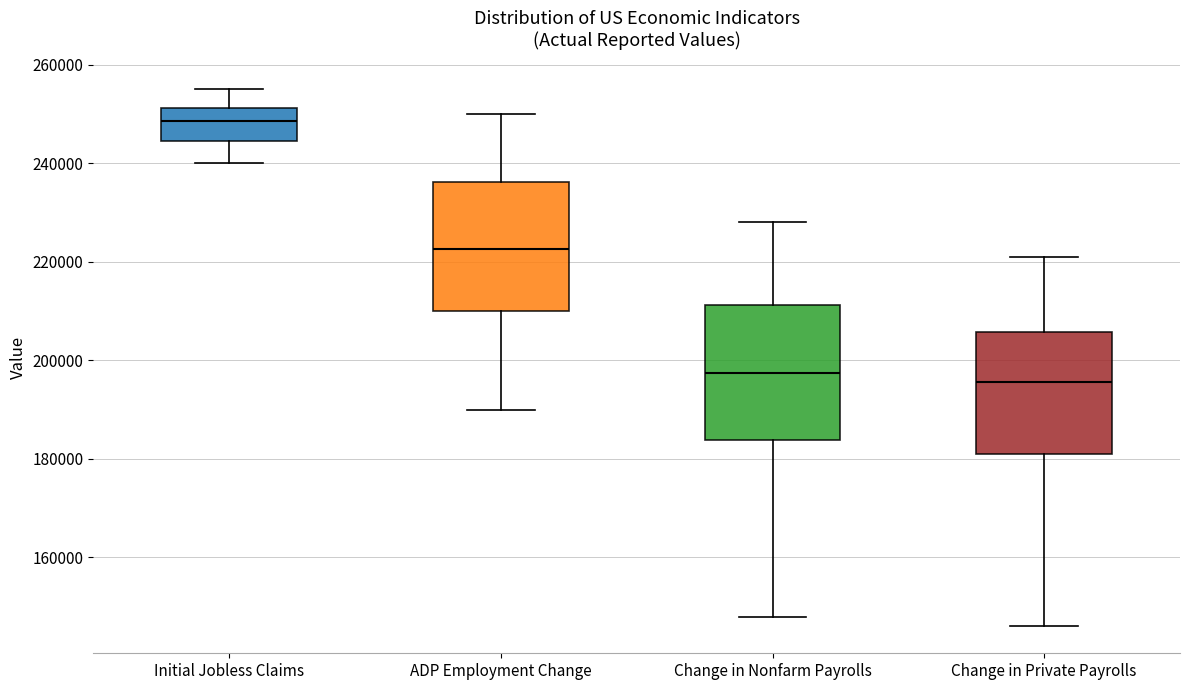

Where is the upper edge of the box for Initial Jobless Claims on the y-axis? The values are not printed on the chart, so give them approximately, as read against the axis.

252000